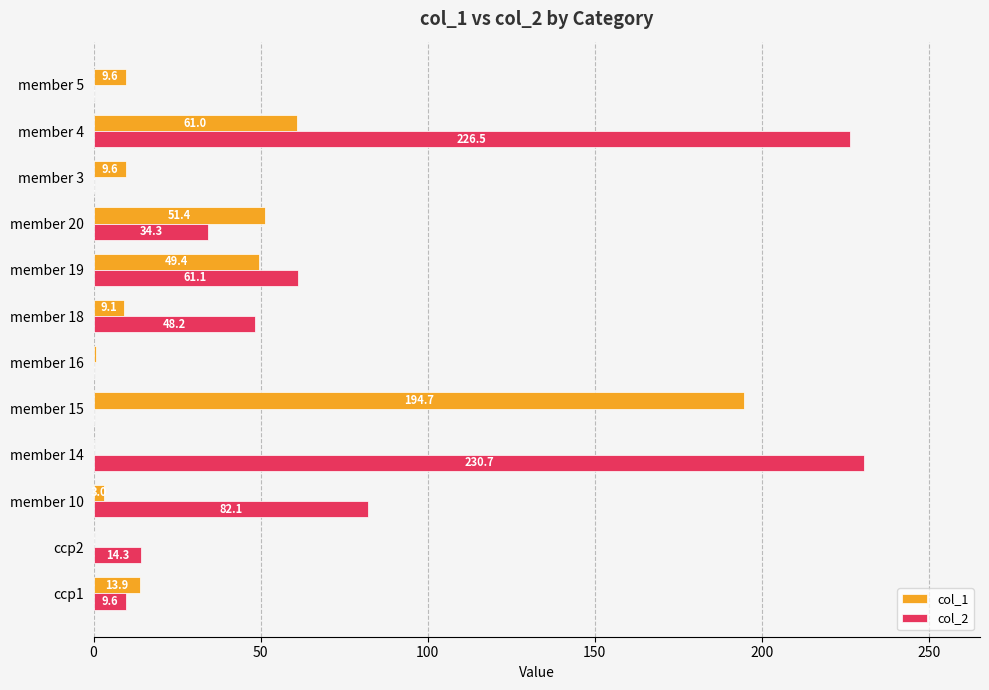

Is it true that col_1 equals -107.0 at ccp2?

False